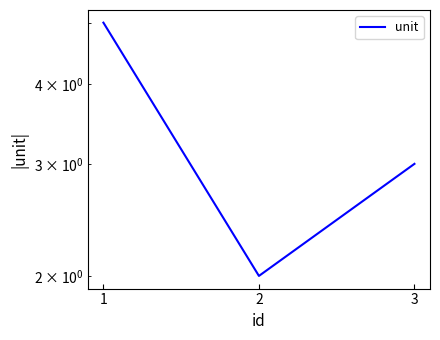

How many values are between 2 and 5?

3